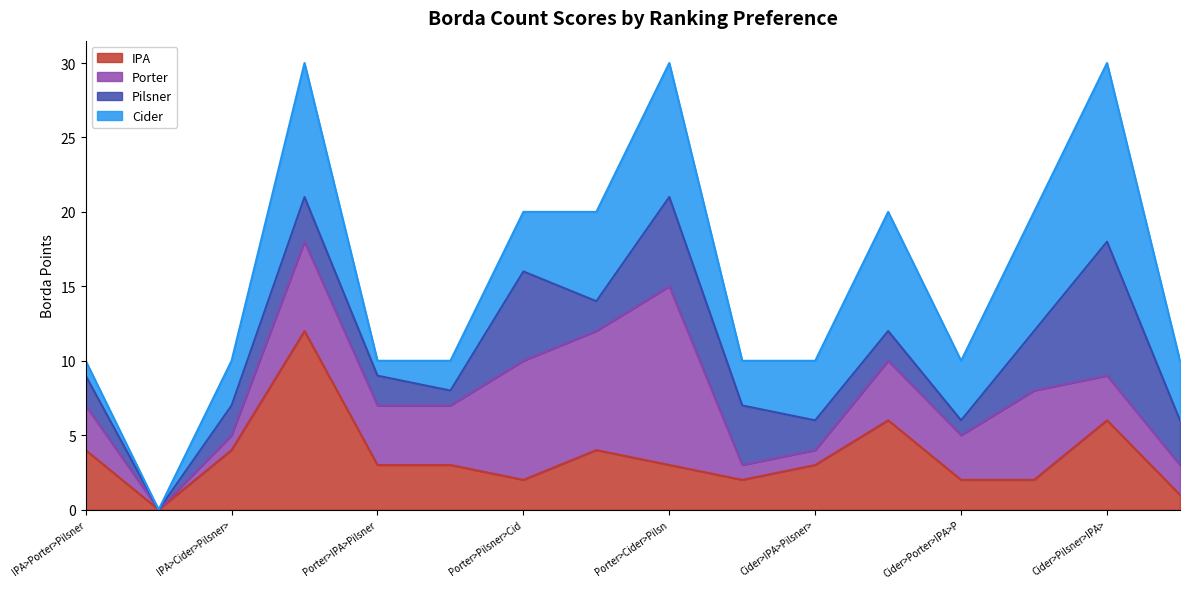

What is the total value across all series at Porter>Cider>Pilsn?

30